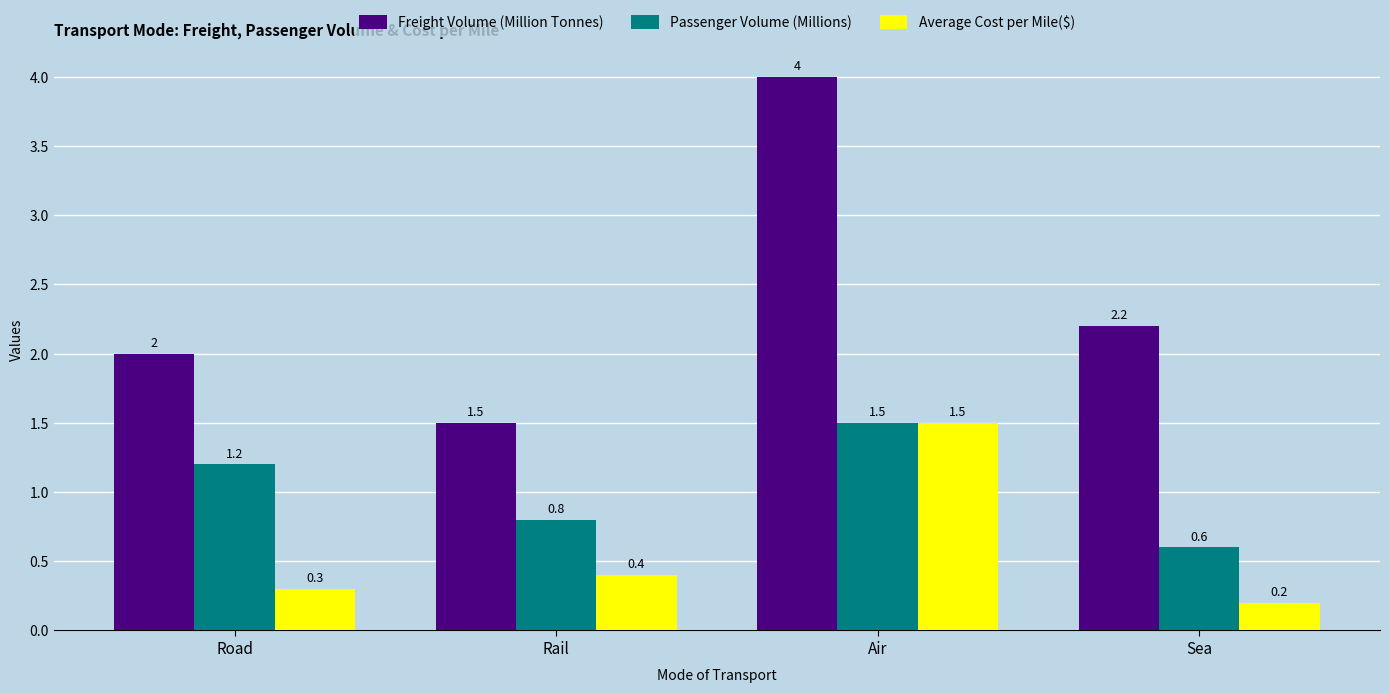

What is the value of the Average Cost per Mile($) bar at the 1st from the left?

0.3